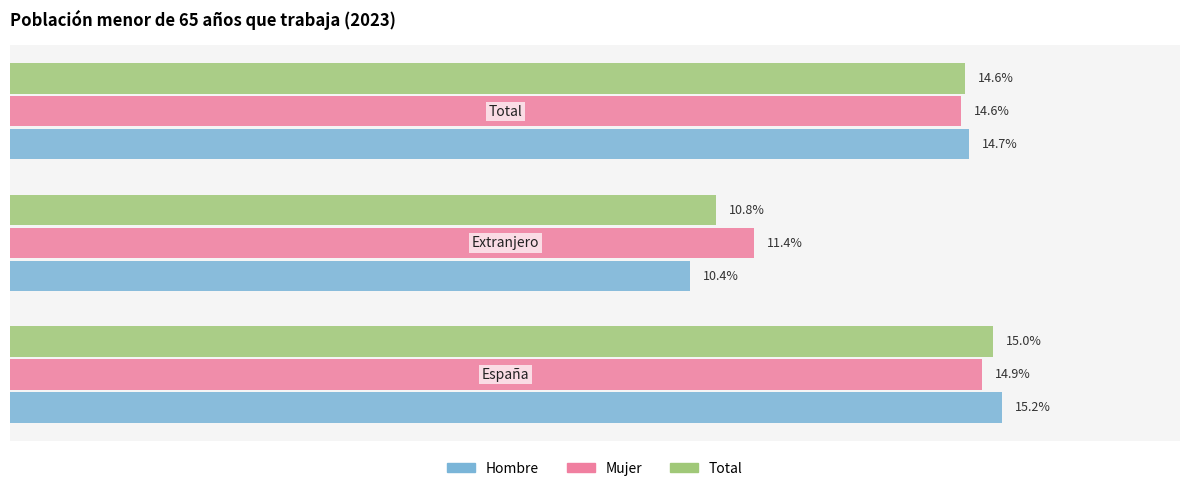

What are all the series names shown in the legend?

Hombre, Mujer, Total